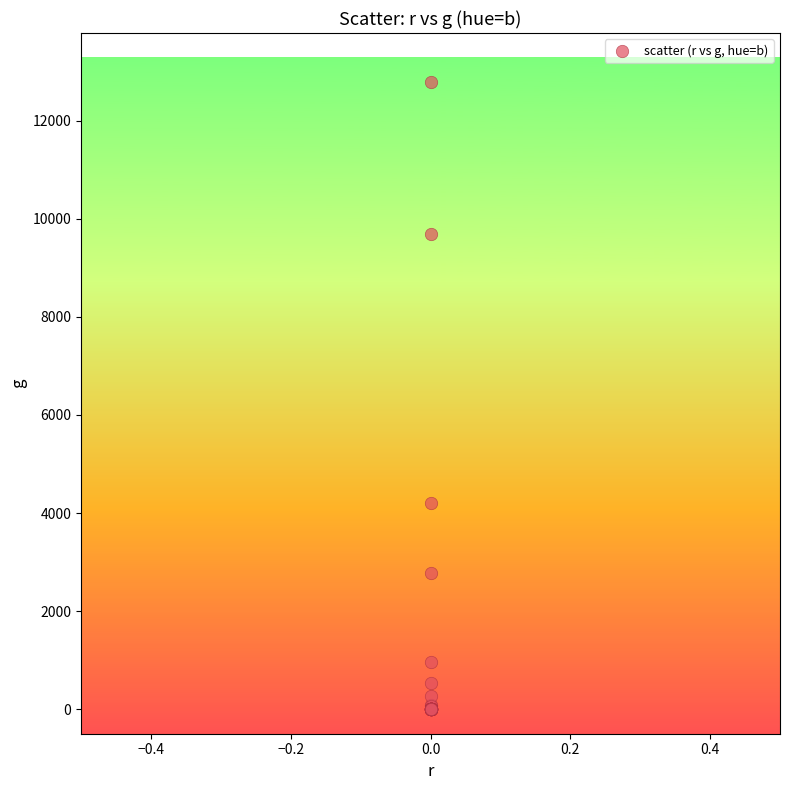

What Y value in the scatter plot is closest to 6393?

4197